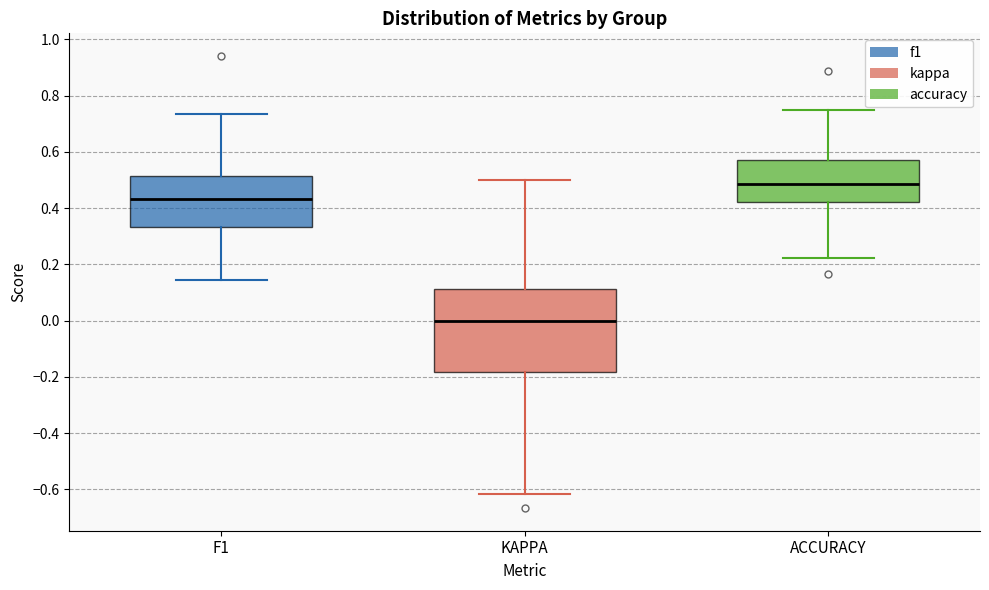

Where is the upper edge of the box for ACCURACY on the y-axis? The values are not printed on the chart, so give them approximately, as read against the axis.

0.58